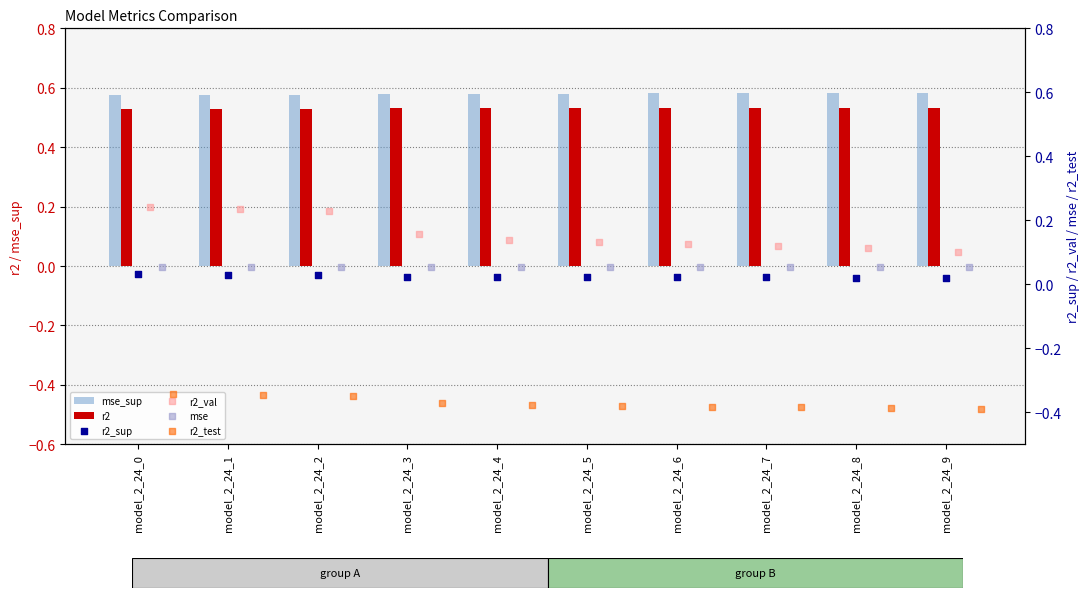

Is the value of r2_test at model_2_24_8 greater than the value of mse_sup at model_2_24_8?

No